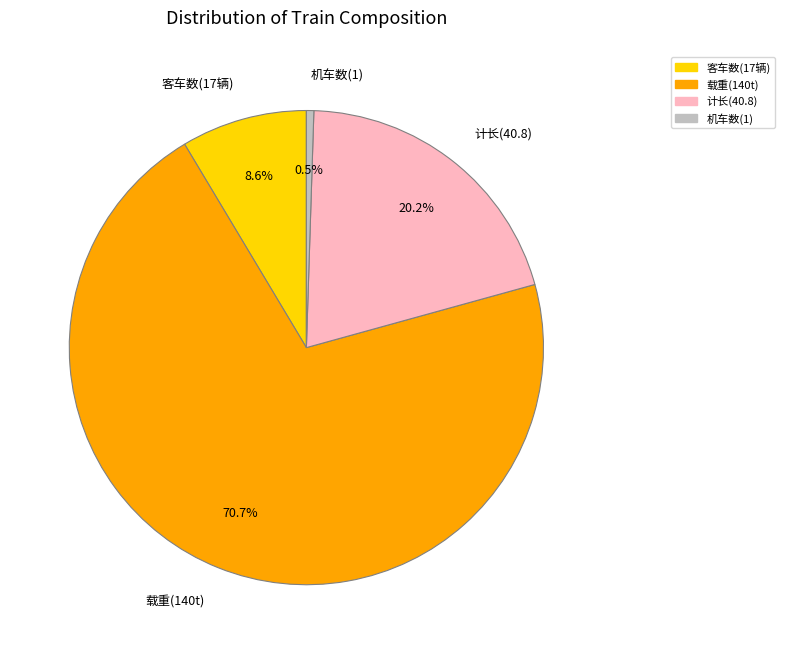

How much of the chart is everything except 客车数(17辆)?

91.4%